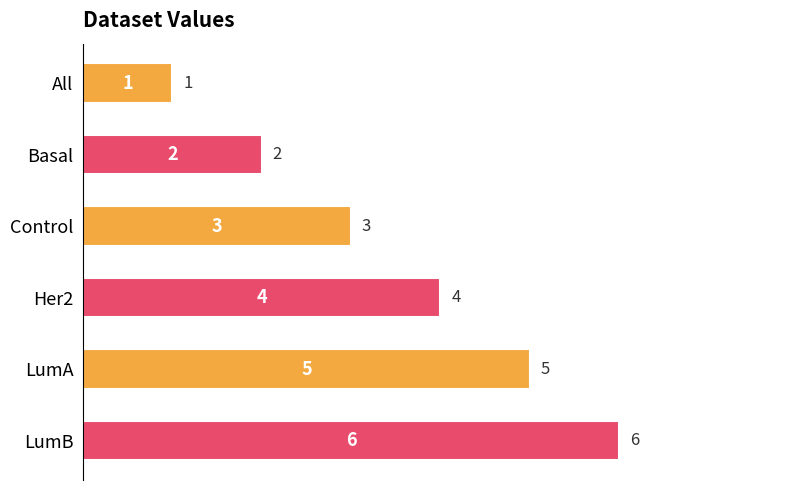

Is it true that the value at Her2 is 7?

False